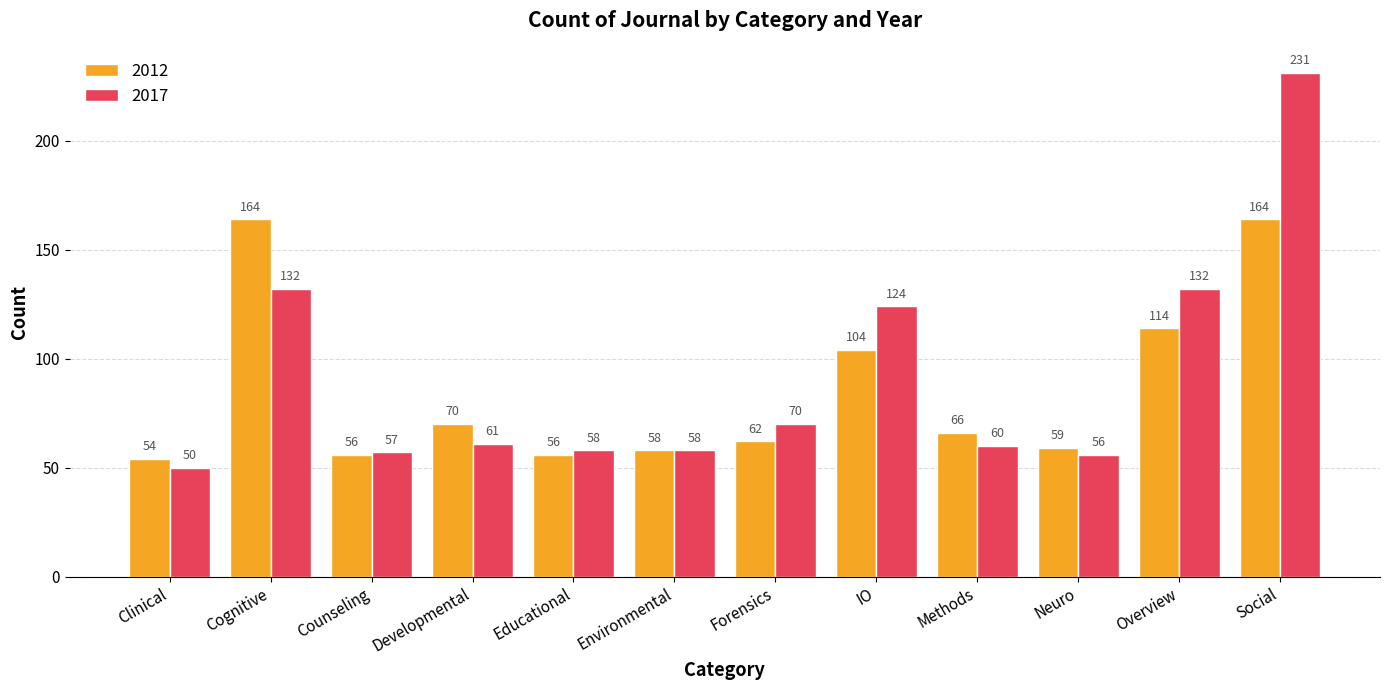

How many groups of bars are there?

12